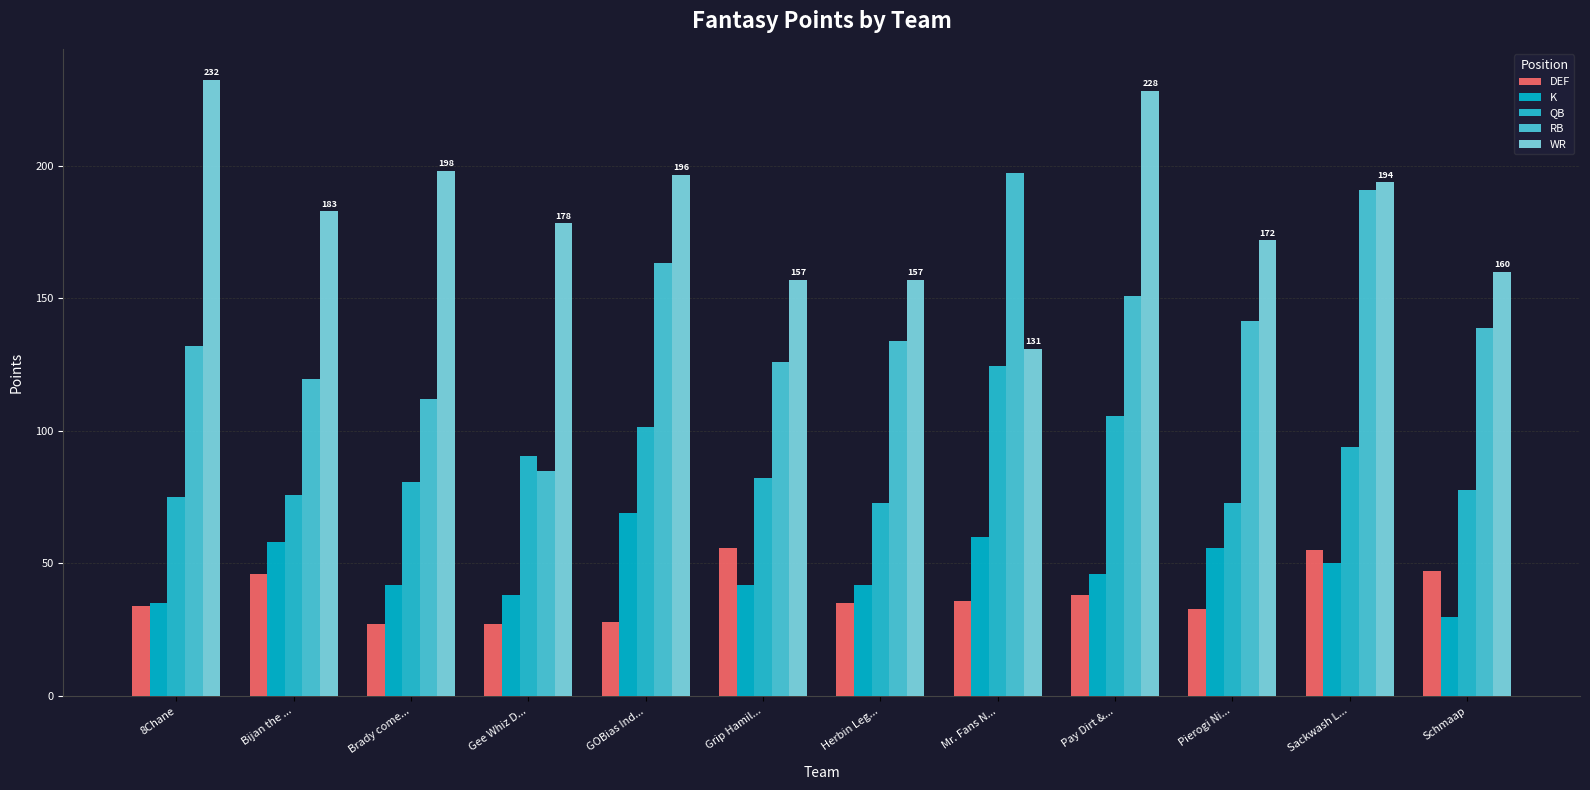

What is the label of the 12th bar from the right?

8Chane